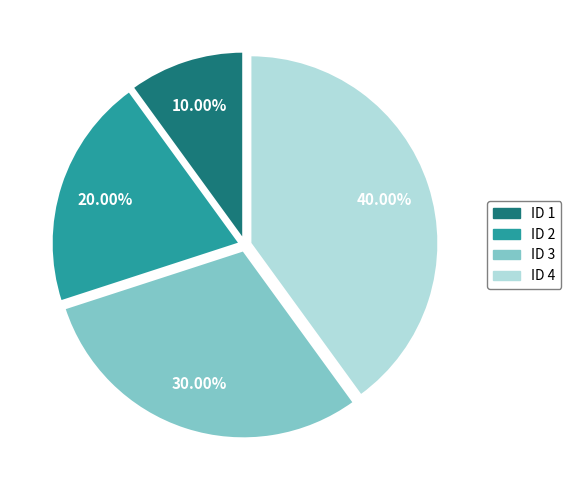

Is there any slice that represents more than half of the pie?

No